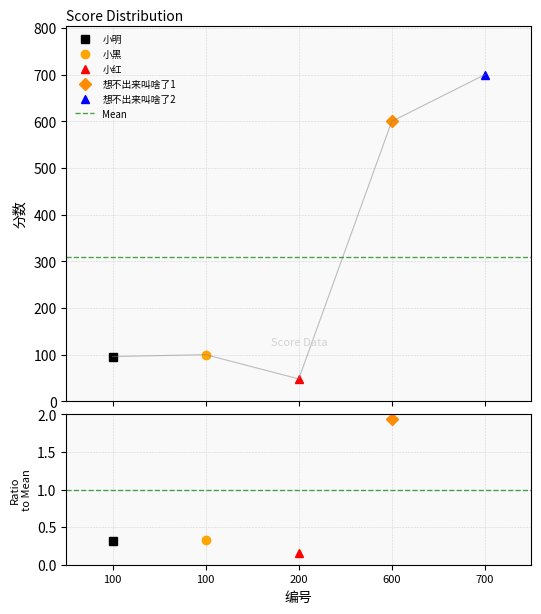

Does the chart have visible grid lines?

Yes